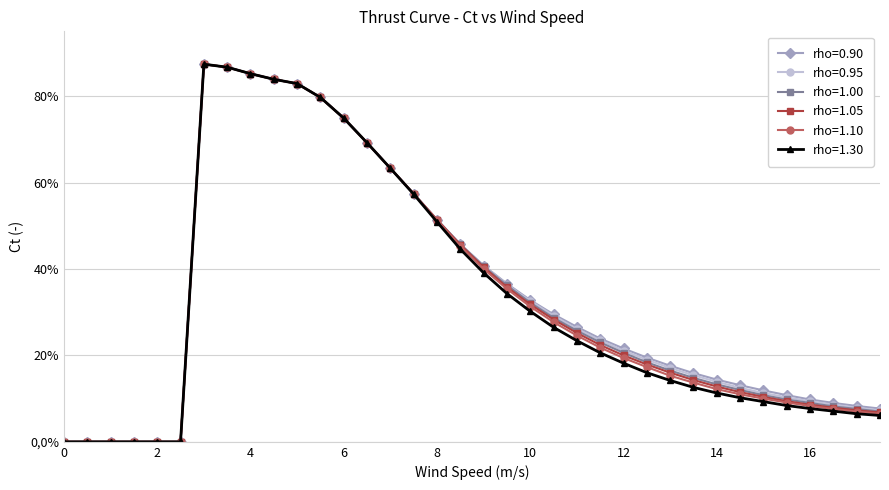

At how many categories does at least one series exceed 0?

30